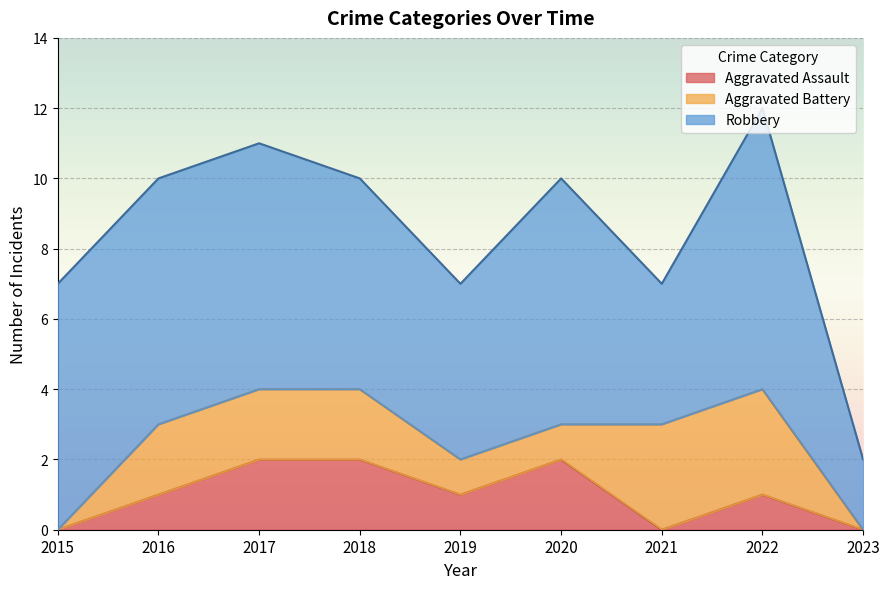

What is the difference between the Robbery values at 2015 and 2018?

1